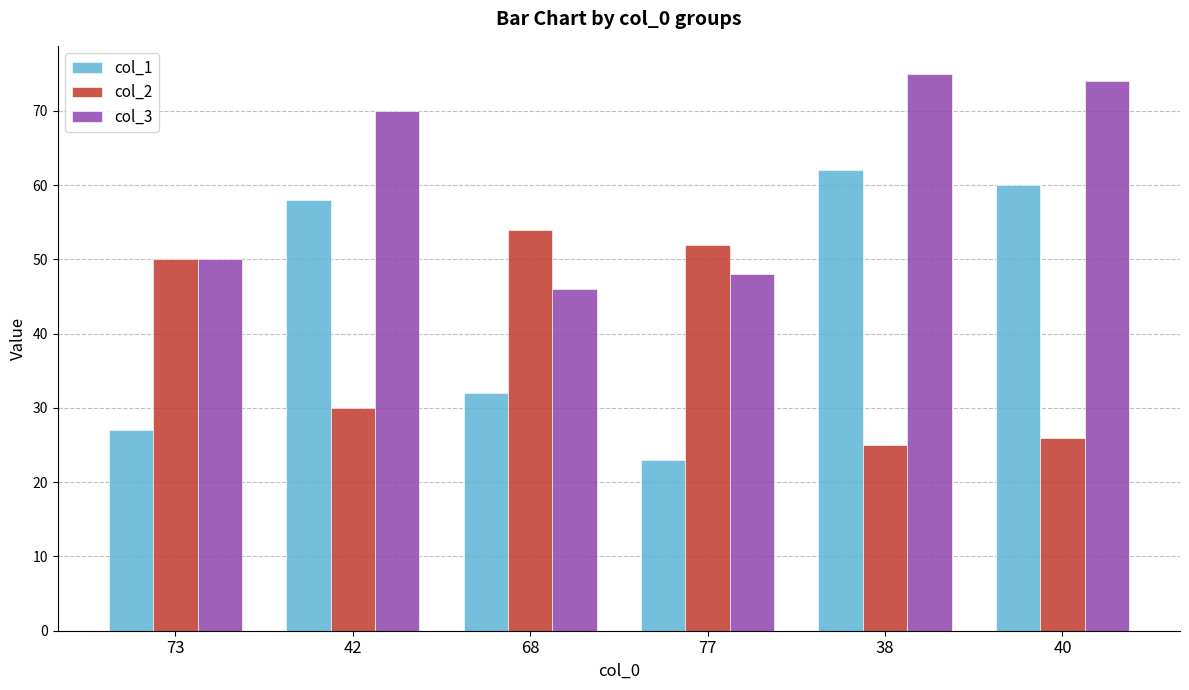

Is the value of col_1 at 38 greater than the value of col_3 at 38?

No